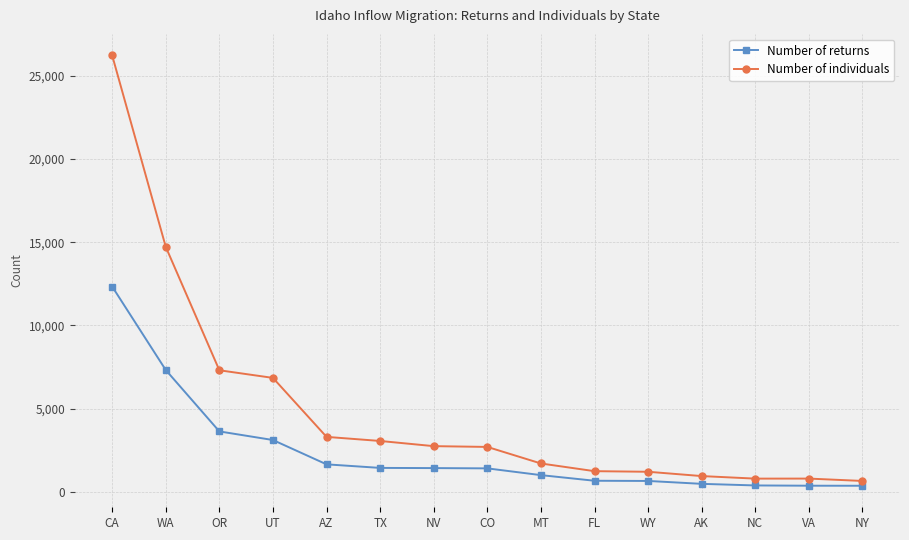

The value of Number of returns at TX is 1441. True or false?

True